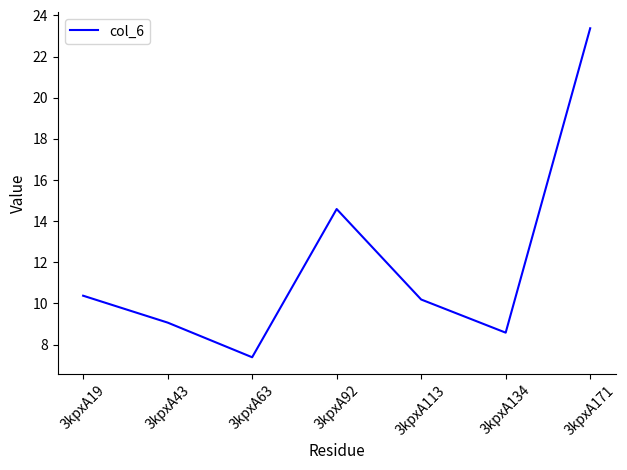

Which has a higher value, 3kpxA171 or 3kpxA43?

3kpxA171